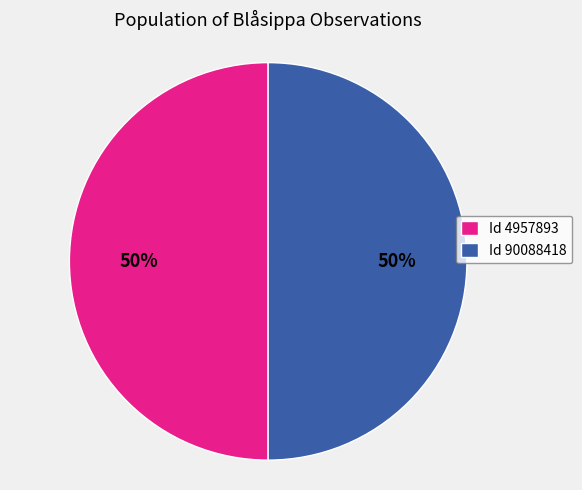

To the nearest percent, what portion does Id 4957893 represent?

50%